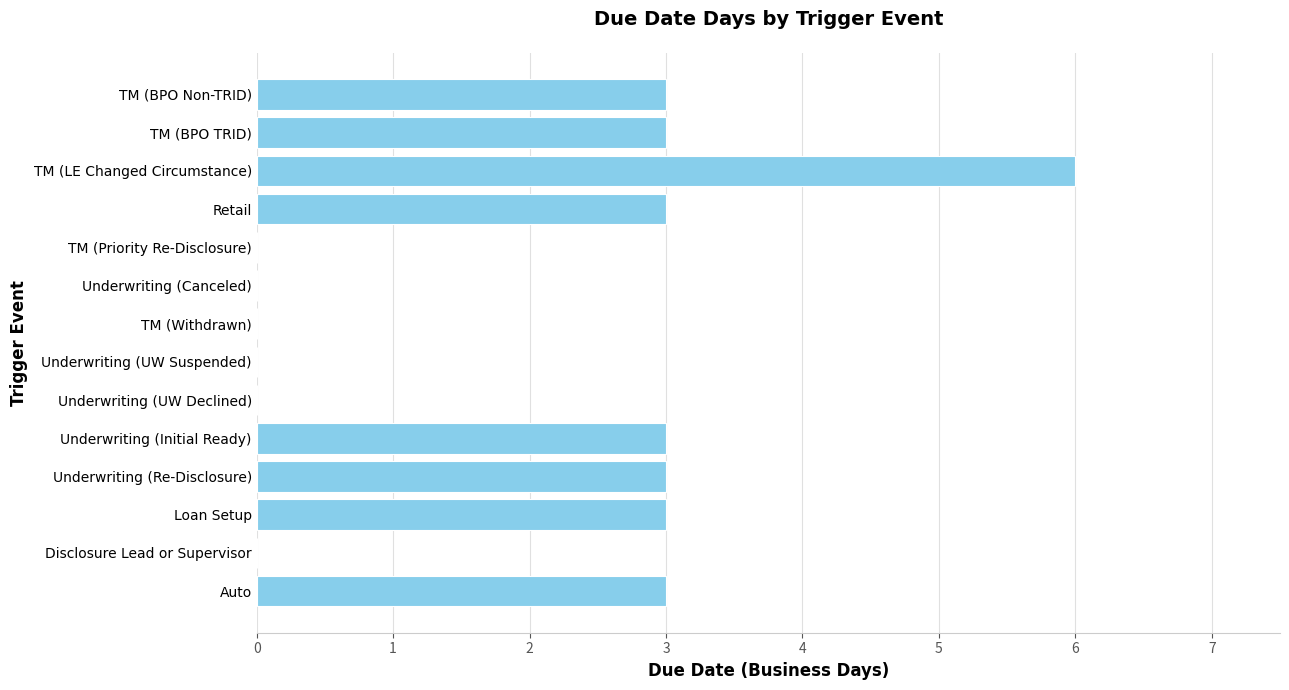

Count the number of data series in this chart.

1